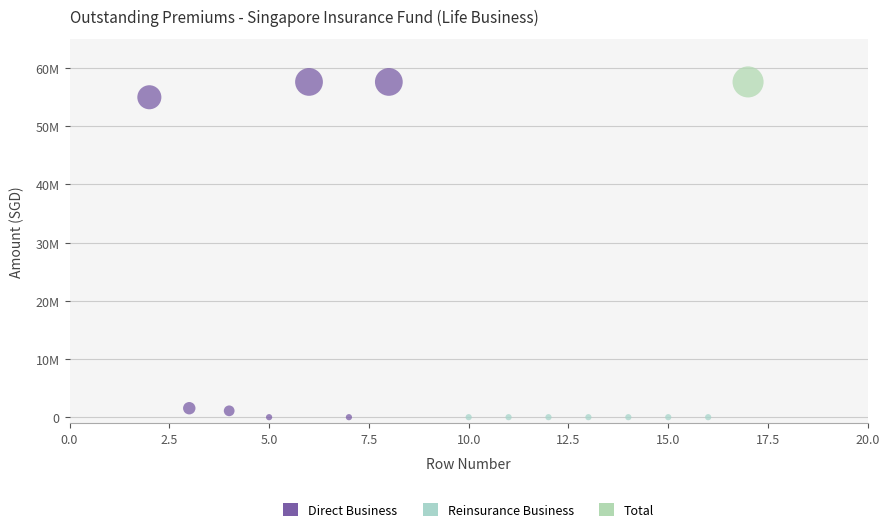

What are all the series names shown in the legend?

Direct Business, Reinsurance Business, Total